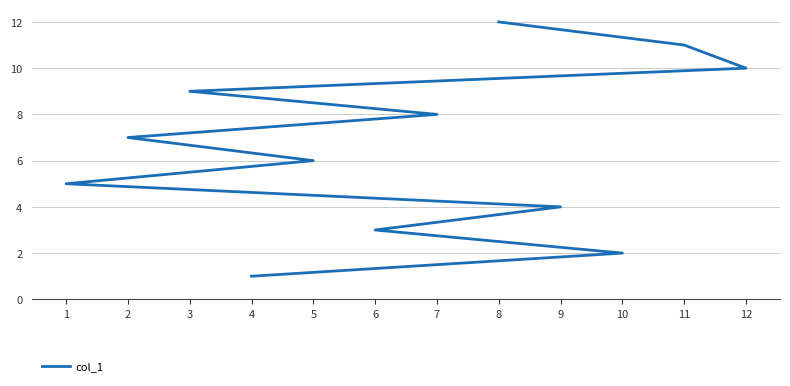

What is the maximum value shown in the chart?

12